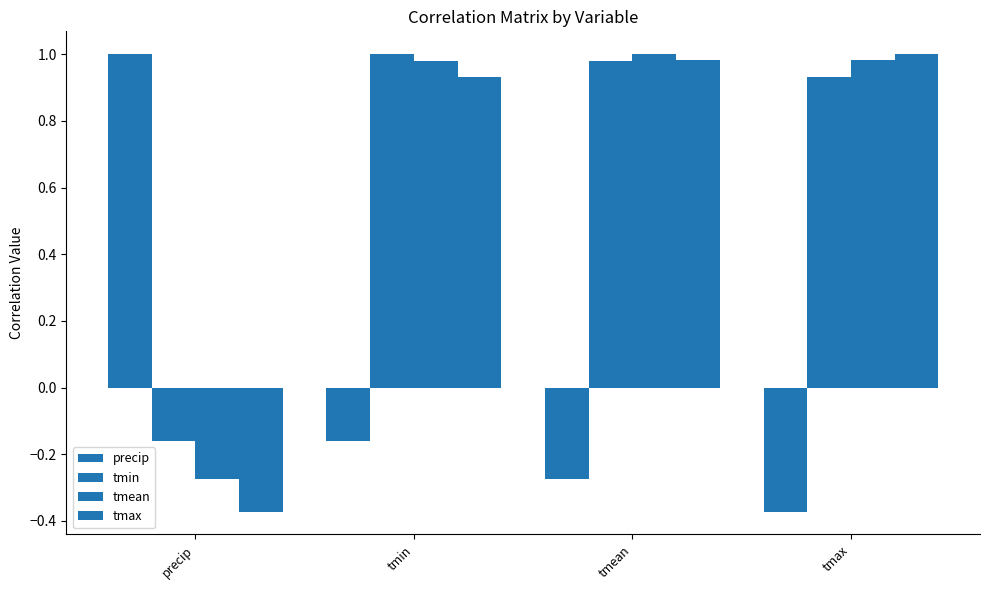

How many precip values are between 0 and 1?

1